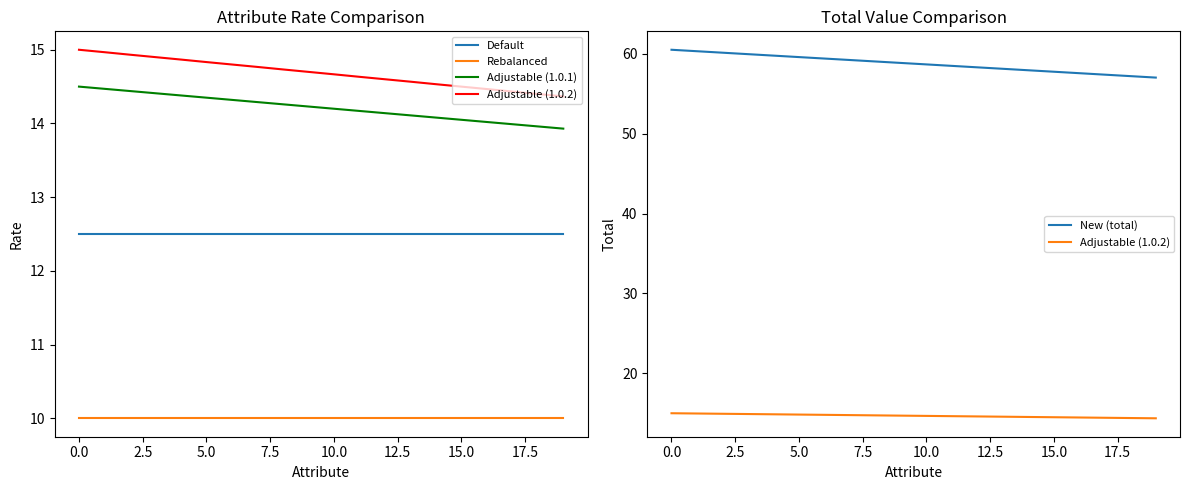

Is the value of Adjustable (1.0.2) at −2.5 greater than the value of New (total) at 12.5?

No